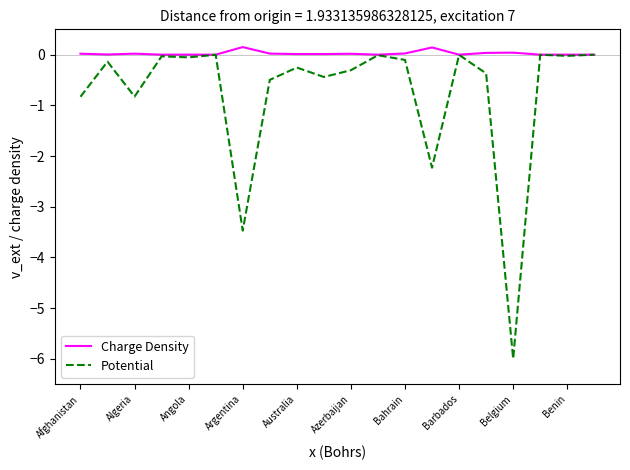

List the series in order of their overall mean, highest first.

Charge Density, Potential